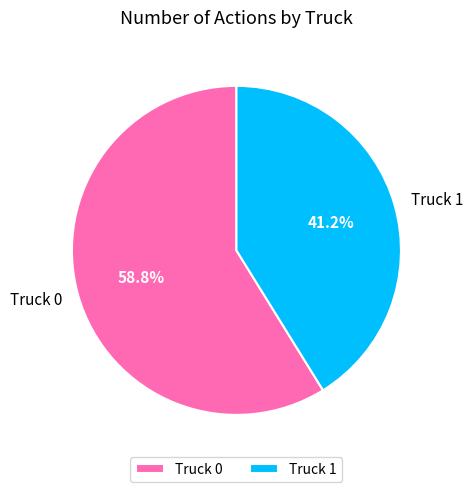

The Truck 0 slice represents 53% of the pie. True or false?

False